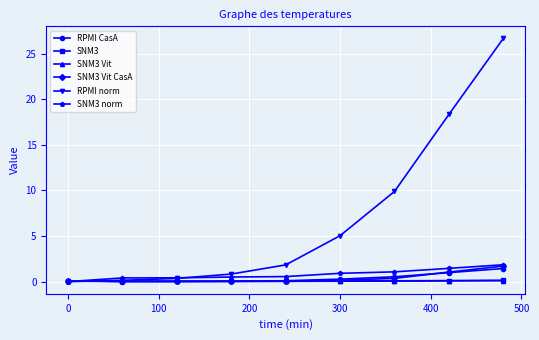

True or false: RPMI norm has more than 1 points higher than both neighbors.

False